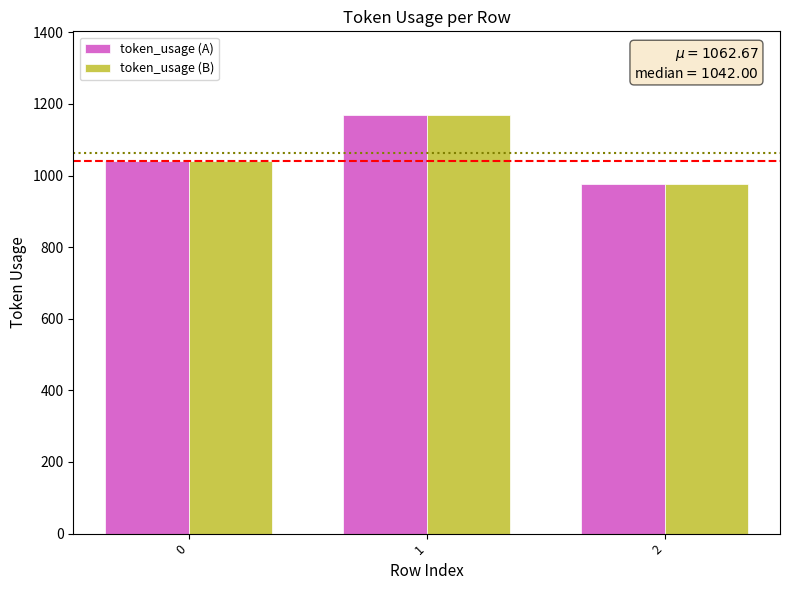

How many values in the token_usage (A) series are below 1042?

1